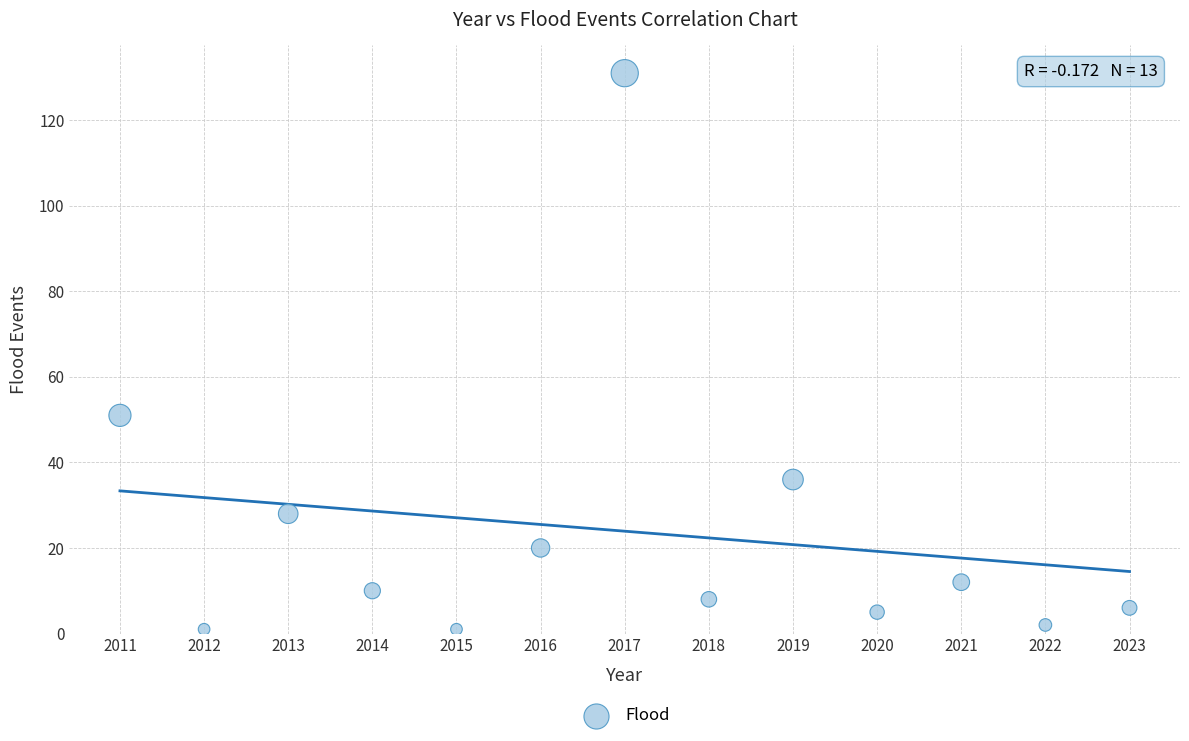

What is the range of Y values (max minus min)?

130